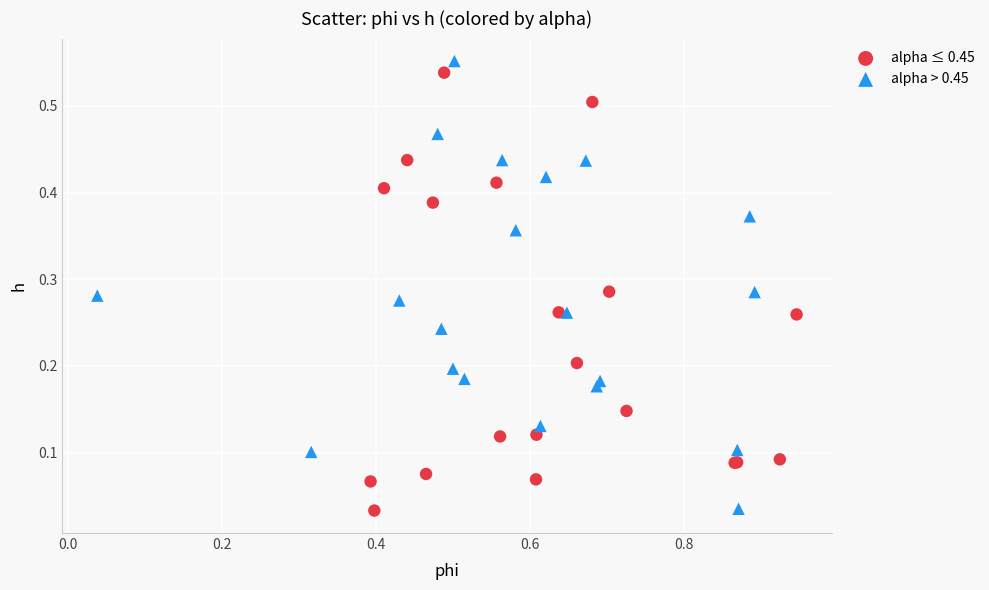

What are all the series names shown in the legend?

alpha ≤ 0.45, alpha > 0.45